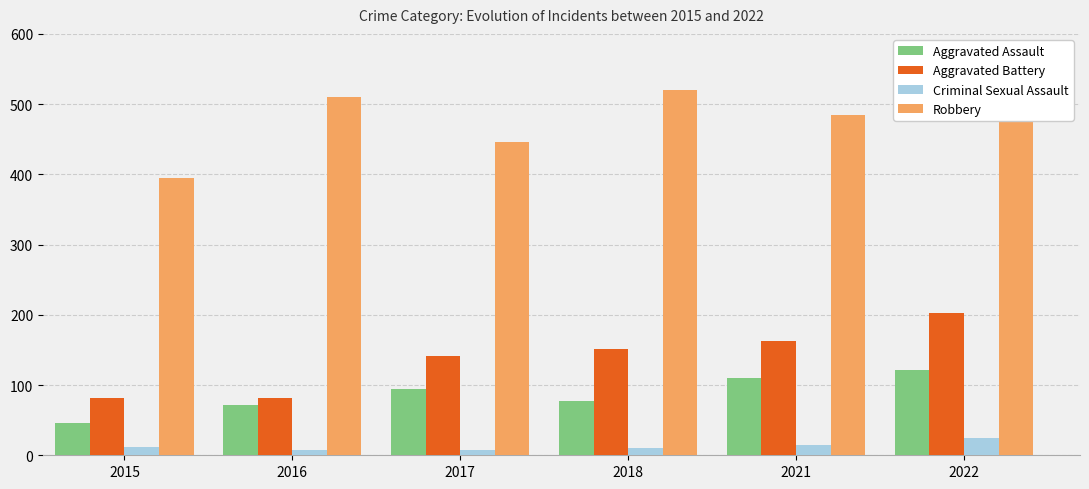

What is the difference between the maximum and second lowest values in the Aggravated Assault series?

50